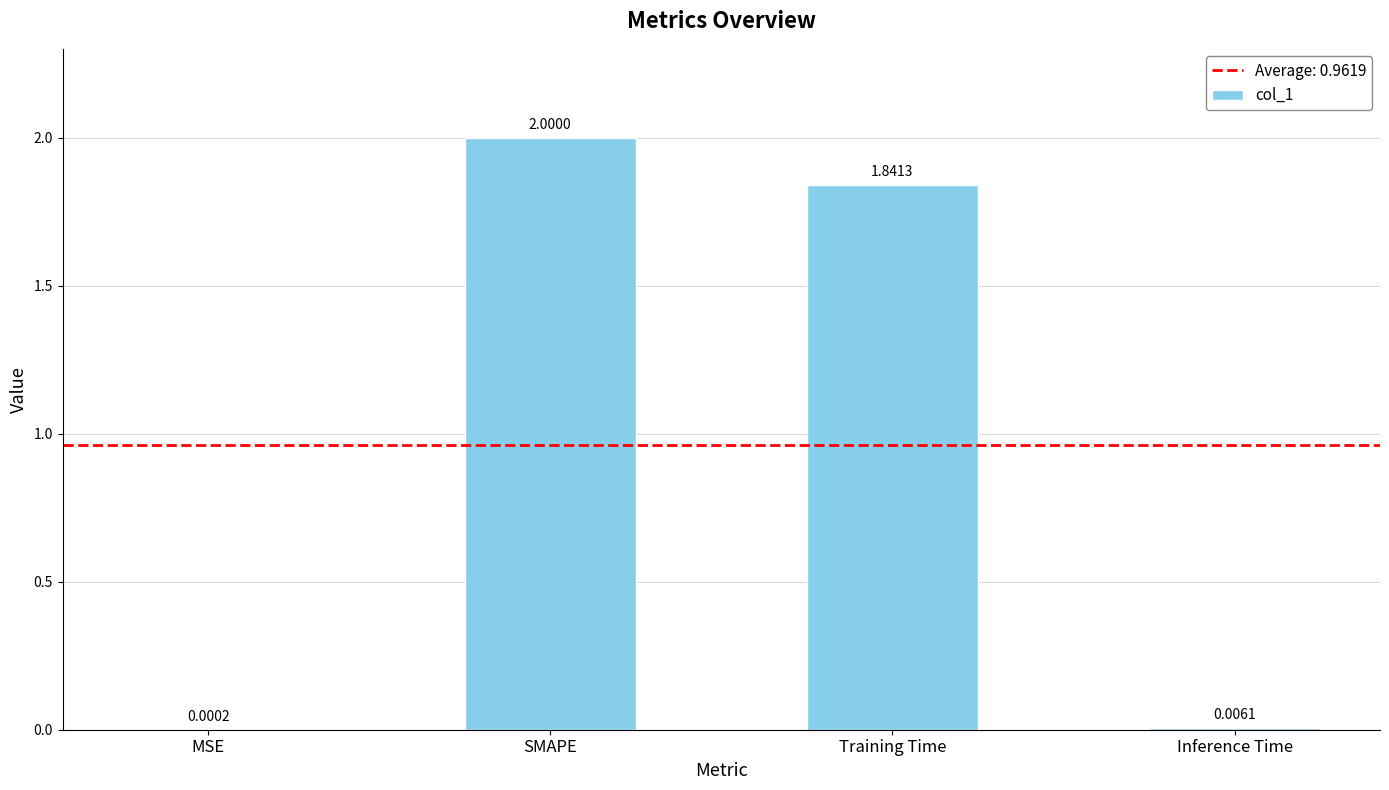

Which category has the highest value across all series?

SMAPE